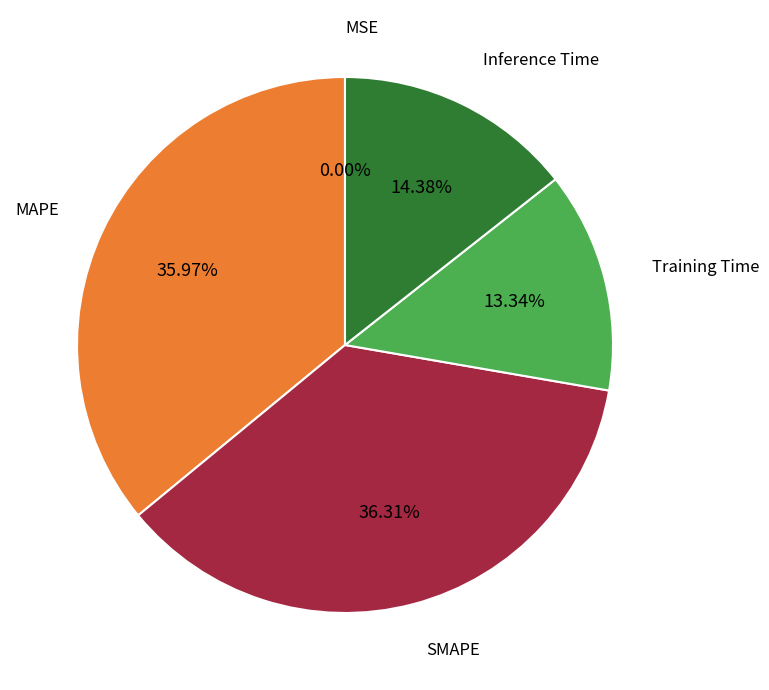

Rank the categories by value from highest to lowest.

SMAPE, MAPE, Inference Time, Training Time, MSE